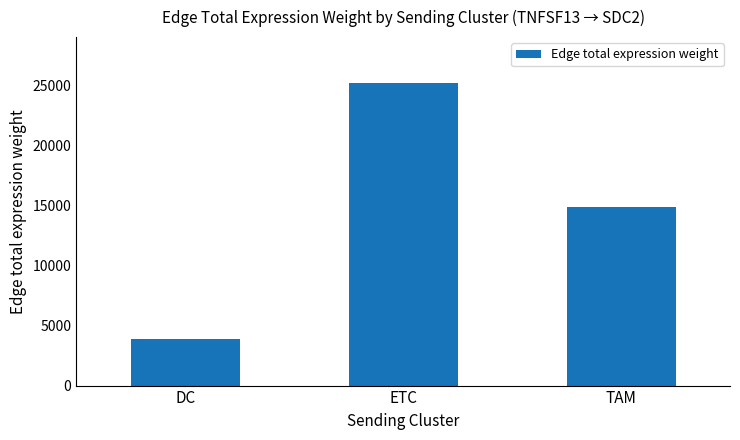

Where is the data nearest to the value 14546?

TAM